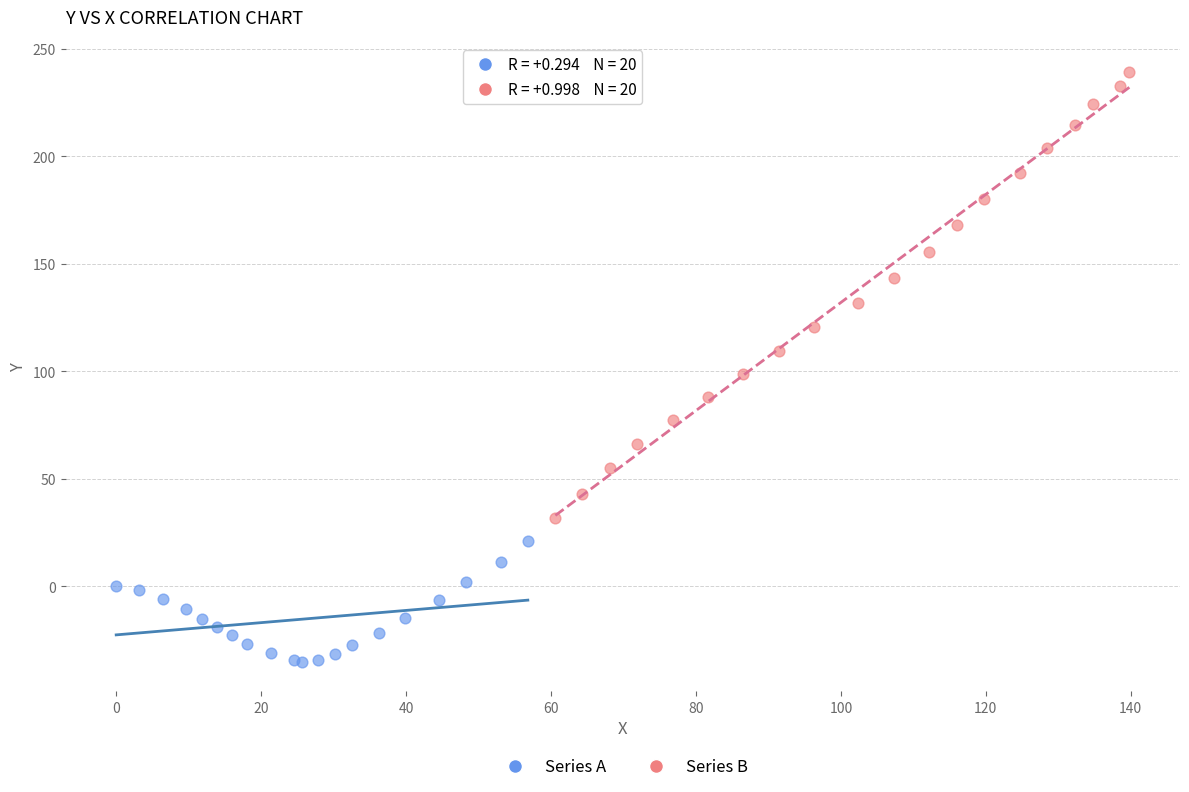

Which series reaches the minimum Y coordinate?

Series A